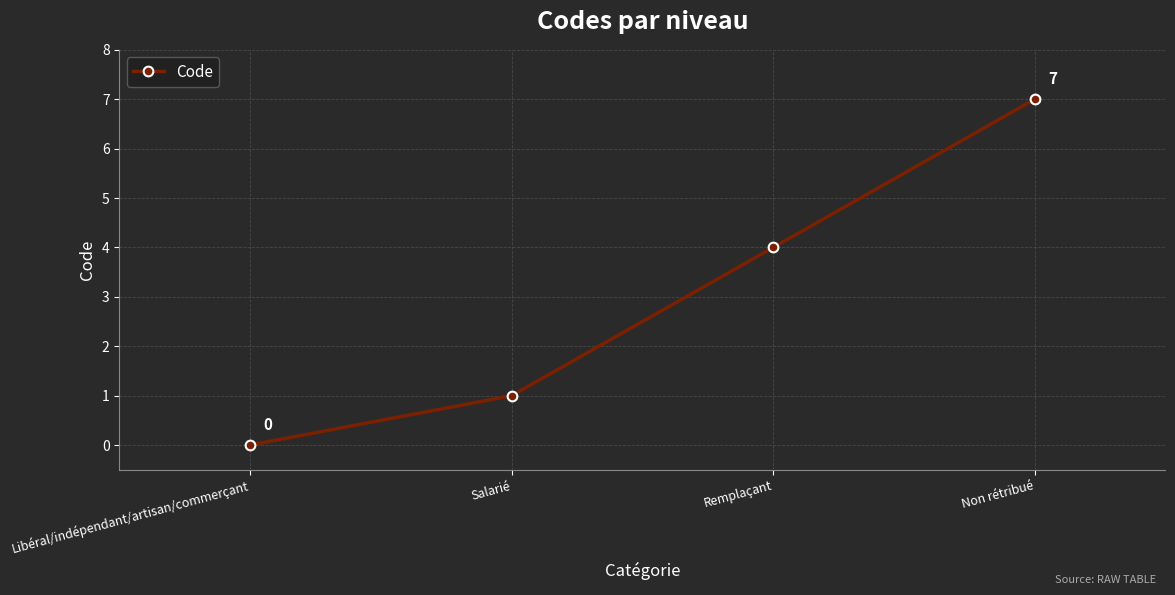

Between Non rétribué and Remplaçant, which is larger?

Non rétribué